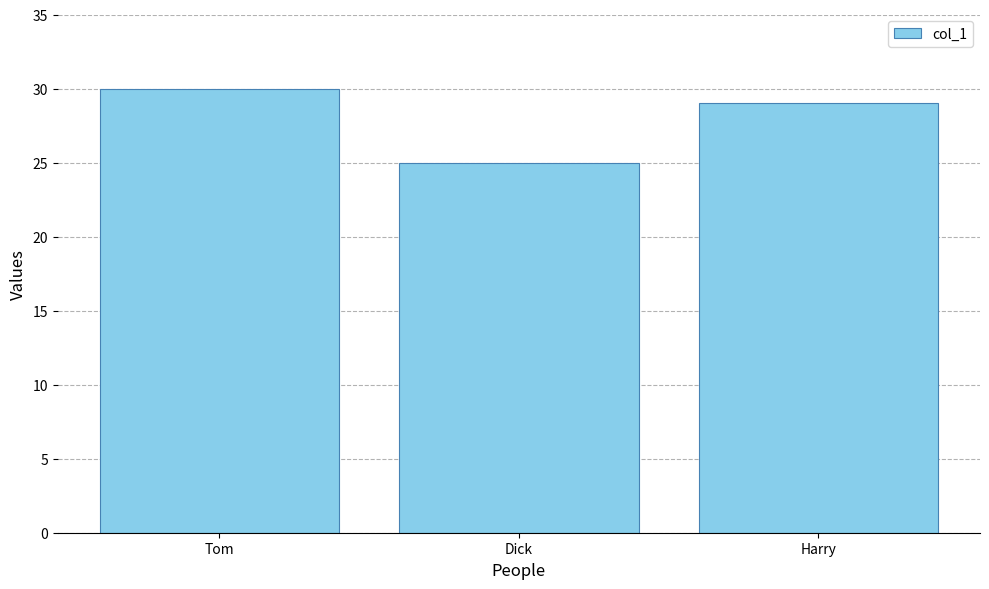

How many bars are there in total?

3